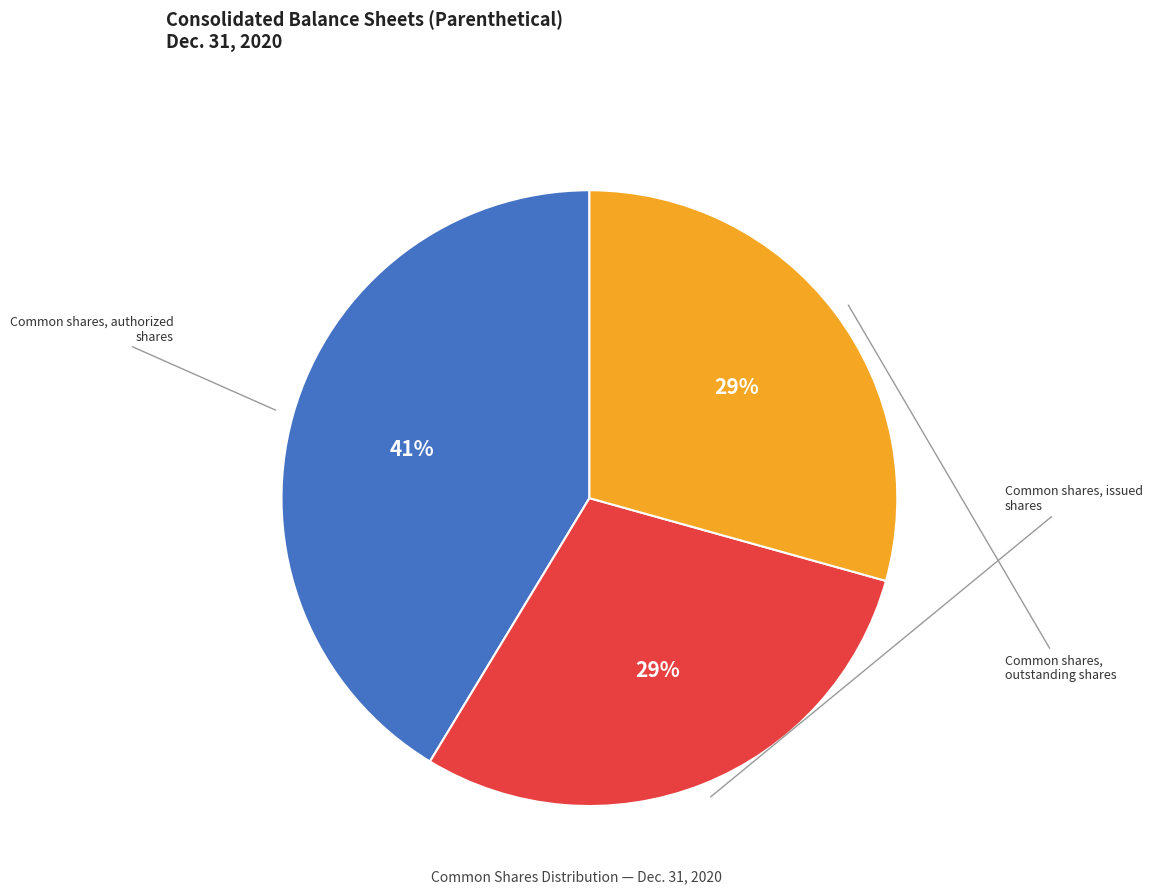

Is there any slice that represents more than half of the pie?

No